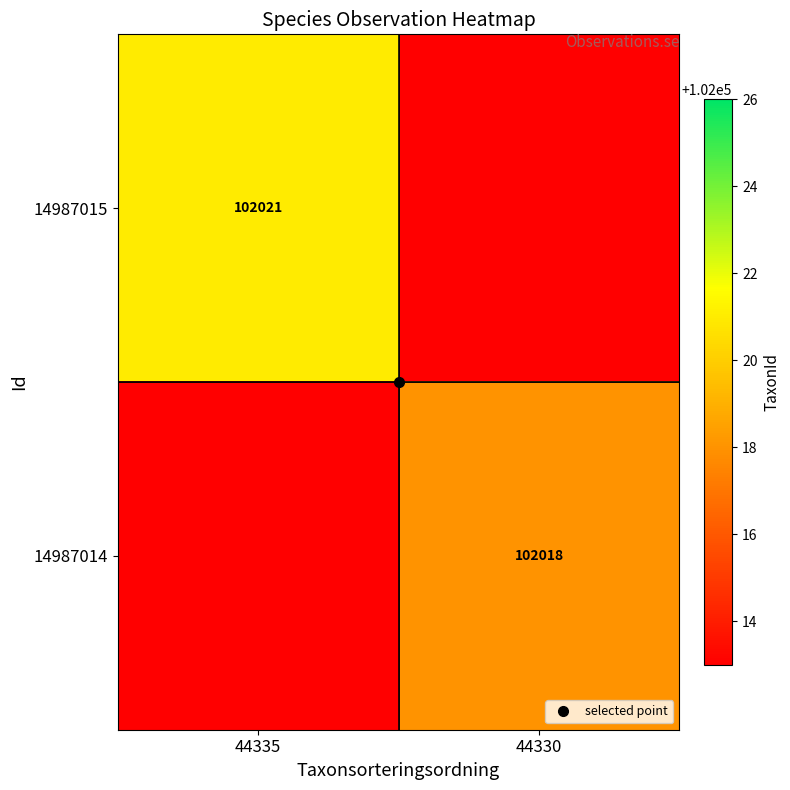

True or false: 14987015 has a value of 65393.4 at 44335.

False